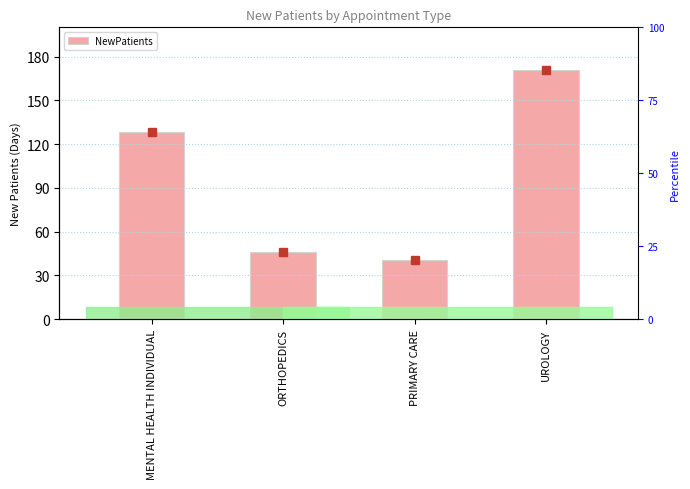

What is the sum of the values at PRIMARY CARE and MENTAL HEALTH INDIVIDUAL?

168.5